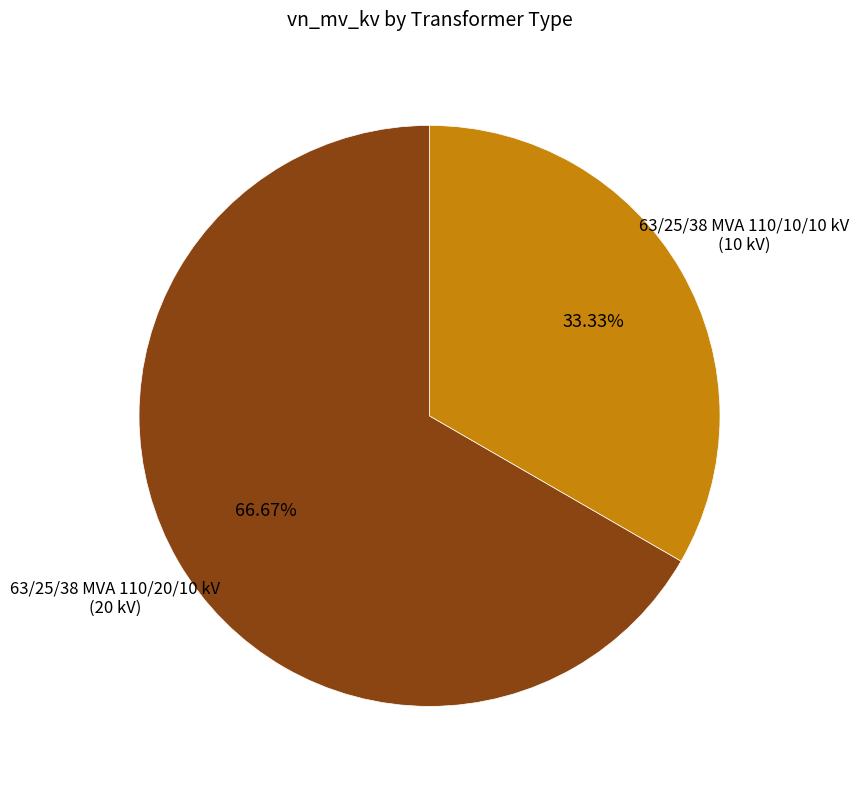

Does any single category account for the majority?

Yes